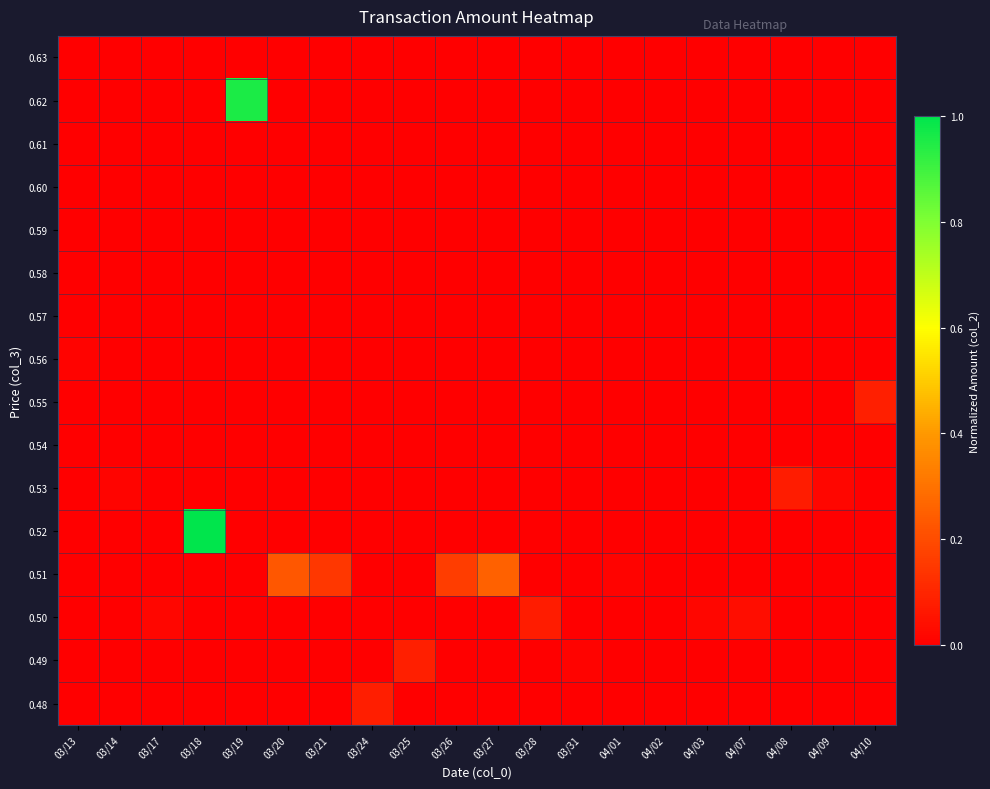

Reading left to right, list all the values displayed in this chart.

0.48: 03/13=0.0	03/14=0.0	03/17=0.0	03/18=0.0	03/19=0.0	03/20=0.0	03/21=0.0	03/24=0.1	03/25=0.0	03/26=0.0	03/27=0.0	03/28=0.0	03/31=0.0	04/01=0.0	04/02=0.0	04/03=0.0	04/07=0.0	04/08=0.0	04/09=0.0	04/10=0.0
0.49: 03/13=0.0	03/14=0.0	03/17=0.0	03/18=0.0	03/19=0.0	03/20=0.0	03/21=0.0	03/24=0.0	03/25=0.1	03/26=0.0	03/27=0.0	03/28=0.0	03/31=0.0	04/01=0.0	04/02=0.0	04/03=0.0	04/07=0.0	04/08=0.0	04/09=0.0	04/10=0.0
0.50: 03/13=0.0	03/14=0.0	03/17=0.0	03/18=0.0	03/19=0.0	03/20=0.0	03/21=0.0	03/24=0.0	03/25=0.0	03/26=0.0	03/27=0.0	03/28=0.1	03/31=0.0	04/01=0.0	04/02=0.0	04/03=0.0	04/07=0.0	04/08=0.0	04/09=0.0	04/10=0.0
0.51: 03/13=0.0	03/14=0.0	03/17=0.0	03/18=0.0	03/19=0.0	03/20=0.2	03/21=0.1	03/24=0.0	03/25=0.0	03/26=0.2	03/27=0.3	03/28=0.0	03/31=0.0	04/01=0.0	04/02=0.0	04/03=0.0	04/07=0.0	04/08=0.0	04/09=0.0	04/10=0.0
0.52: 03/13=0.0	03/14=0.0	03/17=0.0	03/18=1.0	03/19=0.0	03/20=0.0	03/21=0.0	03/24=0.0	03/25=0.0	03/26=0.0	03/27=0.0	03/28=0.0	03/31=0.0	04/01=0.0	04/02=0.0	04/03=0.0	04/07=0.0	04/08=0.0	04/09=0.0	04/10=0.0
0.53: 03/13=0.0	03/14=0.0	03/17=0.0	03/18=0.0	03/19=0.0	03/20=0.0	03/21=0.0	03/24=0.0	03/25=0.0	03/26=0.0	03/27=0.0	03/28=0.0	03/31=0.0	04/01=0.0	04/02=0.0	04/03=0.0	04/07=0.0	04/08=0.1	04/09=0.0	04/10=0.0
0.54: 03/13=0.0	03/14=0.0	03/17=0.0	03/18=0.0	03/19=0.0	03/20=0.0	03/21=0.0	03/24=0.0	03/25=0.0	03/26=0.0	03/27=0.0	03/28=0.0	03/31=0.0	04/01=0.0	04/02=0.0	04/03=0.0	04/07=0.0	04/08=0.0	04/09=0.0	04/10=0.0
0.55: 03/13=0.0	03/14=0.0	03/17=0.0	03/18=0.0	03/19=0.0	03/20=0.0	03/21=0.0	03/24=0.0	03/25=0.0	03/26=0.0	03/27=0.0	03/28=0.0	03/31=0.0	04/01=0.0	04/02=0.0	04/03=0.0	04/07=0.0	04/08=0.0	04/09=0.0	04/10=0.1
0.56: 03/13=0.0	03/14=0.0	03/17=0.0	03/18=0.0	03/19=0.0	03/20=0.0	03/21=0.0	03/24=0.0	03/25=0.0	03/26=0.0	03/27=0.0	03/28=0.0	03/31=0.0	04/01=0.0	04/02=0.0	04/03=0.0	04/07=0.0	04/08=0.0	04/09=0.0	04/10=0.0
0.57: 03/13=0.0	03/14=0.0	03/17=0.0	03/18=0.0	03/19=0.0	03/20=0.0	03/21=0.0	03/24=0.0	03/25=0.0	03/26=0.0	03/27=0.0	03/28=0.0	03/31=0.0	04/01=0.0	04/02=0.0	04/03=0.0	04/07=0.0	04/08=0.0	04/09=0.0	04/10=0.0
0.58: 03/13=0.0	03/14=0.0	03/17=0.0	03/18=0.0	03/19=0.0	03/20=0.0	03/21=0.0	03/24=0.0	03/25=0.0	03/26=0.0	03/27=0.0	03/28=0.0	03/31=0.0	04/01=0.0	04/02=0.0	04/03=0.0	04/07=0.0	04/08=0.0	04/09=0.0	04/10=0.0
0.59: 03/13=0.0	03/14=0.0	03/17=0.0	03/18=0.0	03/19=0.0	03/20=0.0	03/21=0.0	03/24=0.0	03/25=0.0	03/26=0.0	03/27=0.0	03/28=0.0	03/31=0.0	04/01=0.0	04/02=0.0	04/03=0.0	04/07=0.0	04/08=0.0	04/09=0.0	04/10=0.0
0.60: 03/13=0.0	03/14=0.0	03/17=0.0	03/18=0.0	03/19=0.0	03/20=0.0	03/21=0.0	03/24=0.0	03/25=0.0	03/26=0.0	03/27=0.0	03/28=0.0	03/31=0.0	04/01=0.0	04/02=0.0	04/03=0.0	04/07=0.0	04/08=0.0	04/09=0.0	04/10=0.0
0.61: 03/13=0.0	03/14=0.0	03/17=0.0	03/18=0.0	03/19=0.0	03/20=0.0	03/21=0.0	03/24=0.0	03/25=0.0	03/26=0.0	03/27=0.0	03/28=0.0	03/31=0.0	04/01=0.0	04/02=0.0	04/03=0.0	04/07=0.0	04/08=0.0	04/09=0.0	04/10=0.0
0.62: 03/13=0.0	03/14=0.0	03/17=0.0	03/18=0.0	03/19=1.0	03/20=0.0	03/21=0.0	03/24=0.0	03/25=0.0	03/26=0.0	03/27=0.0	03/28=0.0	03/31=0.0	04/01=0.0	04/02=0.0	04/03=0.0	04/07=0.0	04/08=0.0	04/09=0.0	04/10=0.0
0.63: 03/13=0.0	03/14=0.0	03/17=0.0	03/18=0.0	03/19=0.0	03/20=0.0	03/21=0.0	03/24=0.0	03/25=0.0	03/26=0.0	03/27=0.0	03/28=0.0	03/31=0.0	04/01=0.0	04/02=0.0	04/03=0.0	04/07=0.0	04/08=0.0	04/09=0.0	04/10=0.0